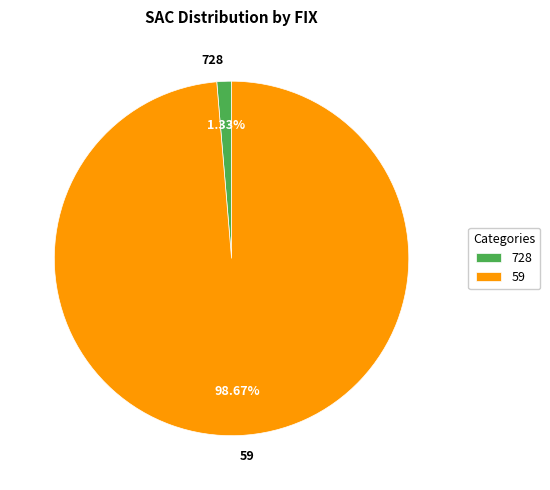

Is there any slice that represents more than half of the pie?

Yes